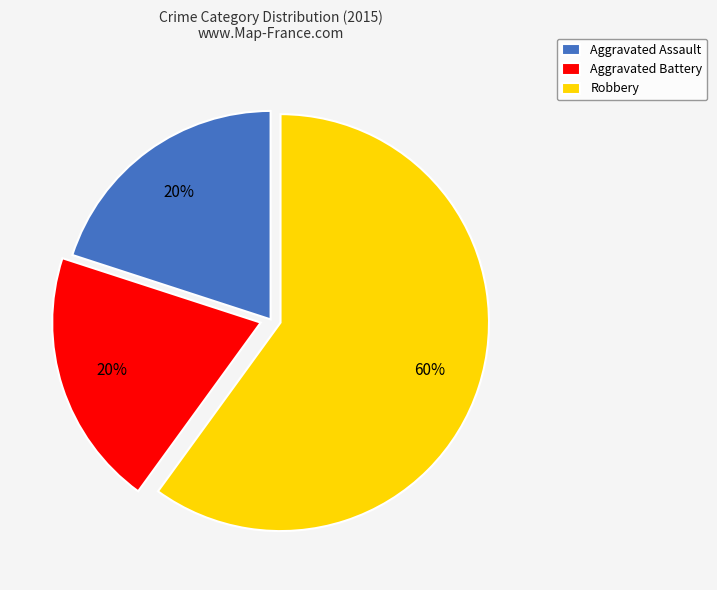

What is the largest slice in the pie chart?

Robbery